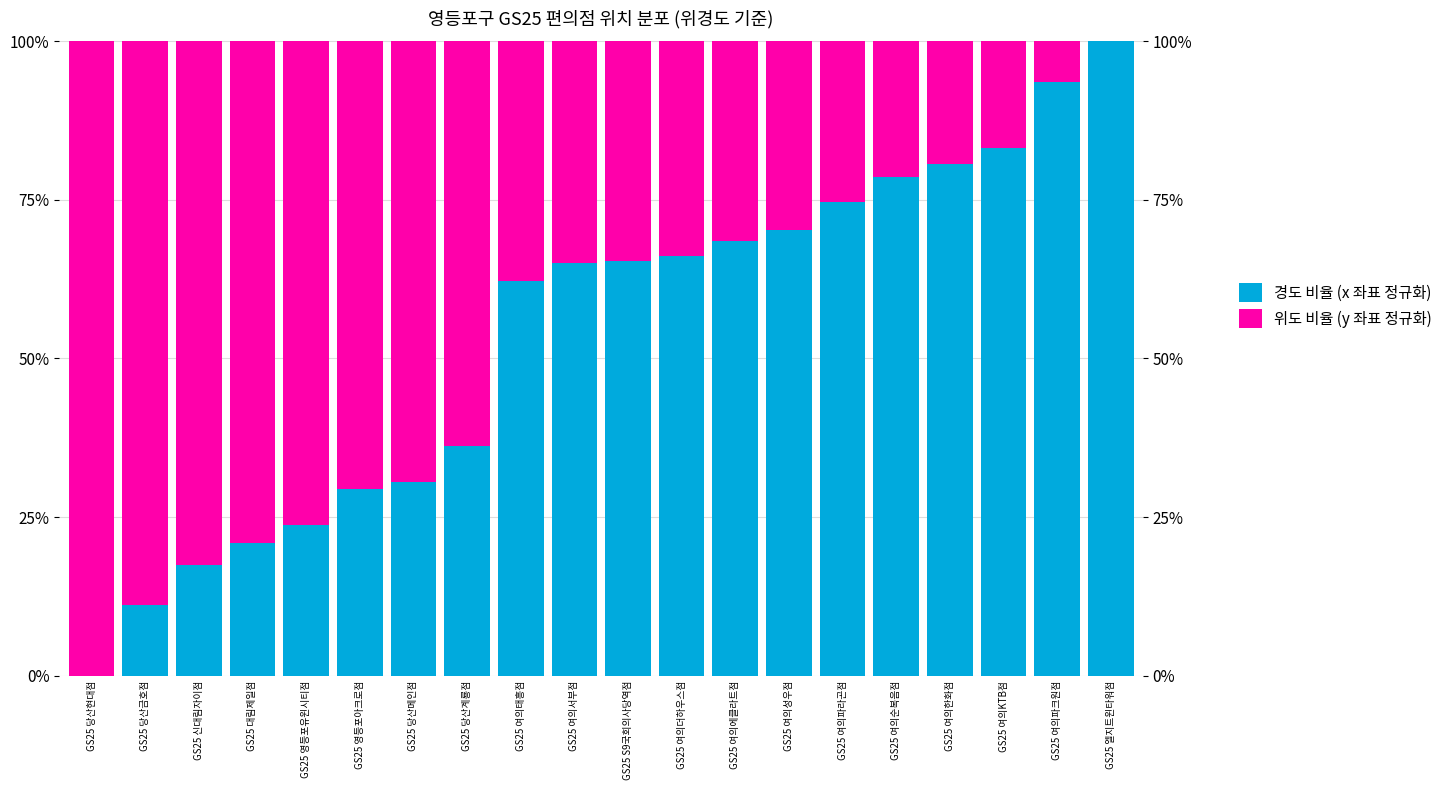

Which series has the widest spread of values?

경도 비율 (x 좌표 정규화)